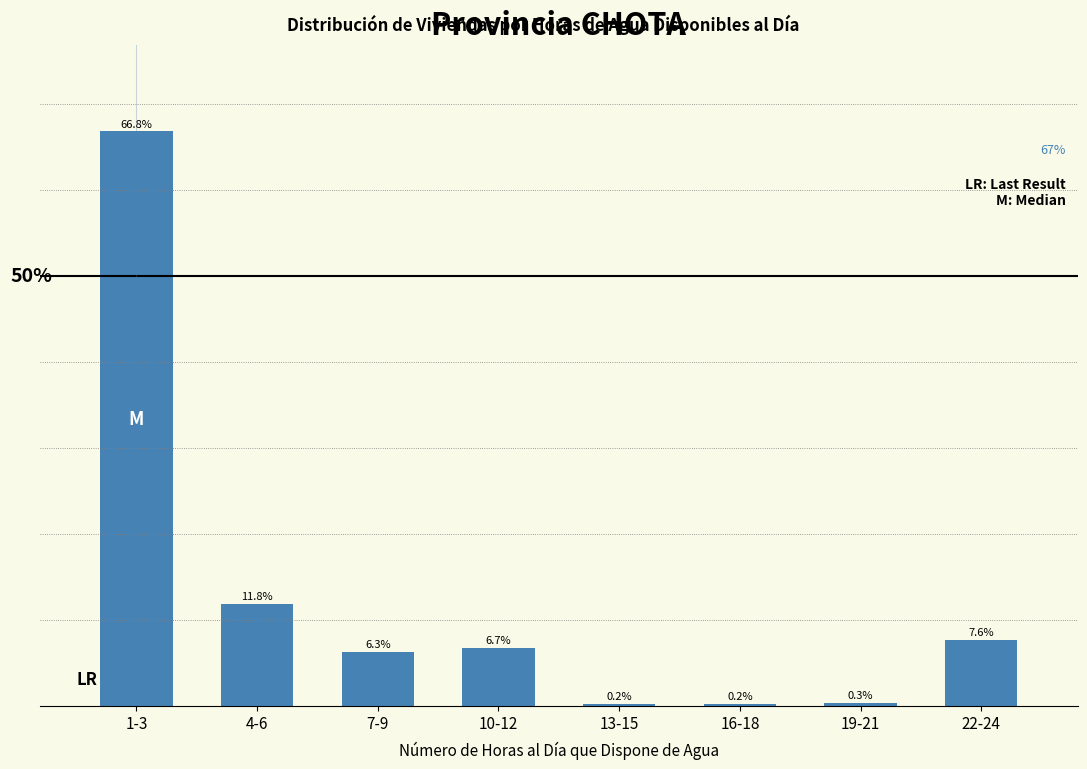

Where is the data nearest to the value 33?

4-6